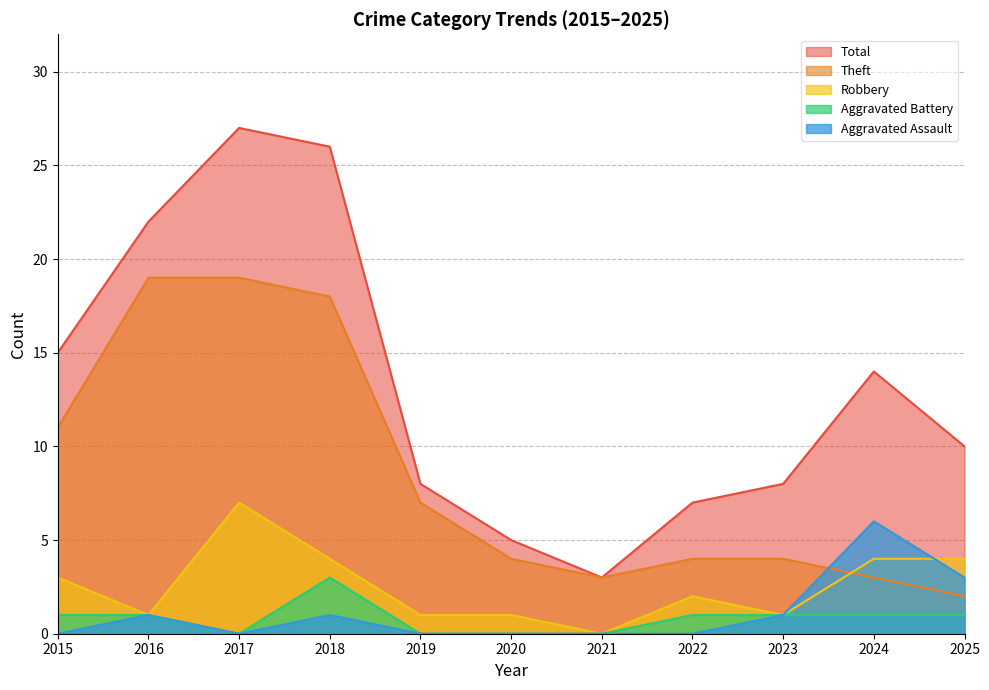

At how many categories does at least one series exceed 6?

9